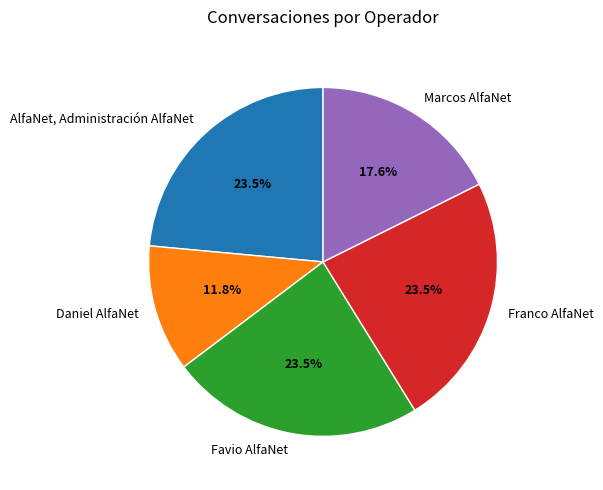

What is the ratio of the value at Daniel AlfaNet to the value at Favio AlfaNet?

0.5